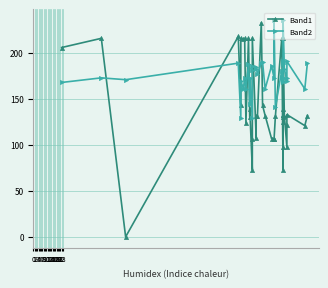

How many lines are shown in the chart?

2